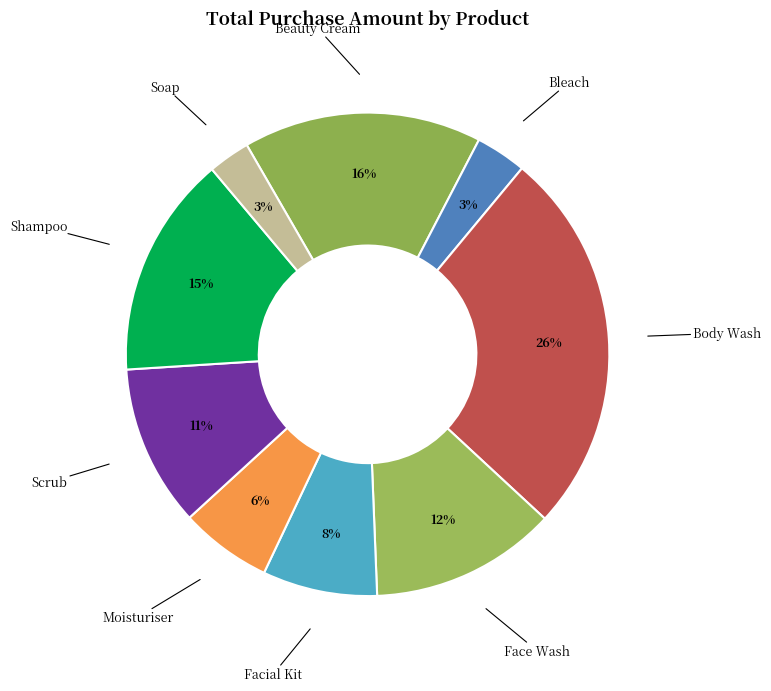

Is the sum of Moisturiser and Soap greater than half?

No